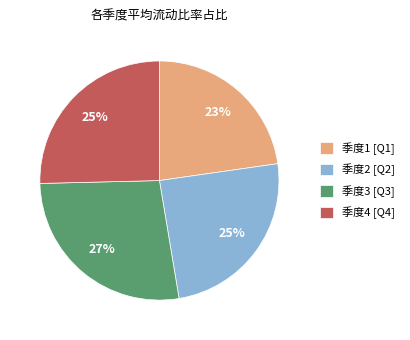

To the nearest percent, what portion does 季度1 [Q1] represent?

23%